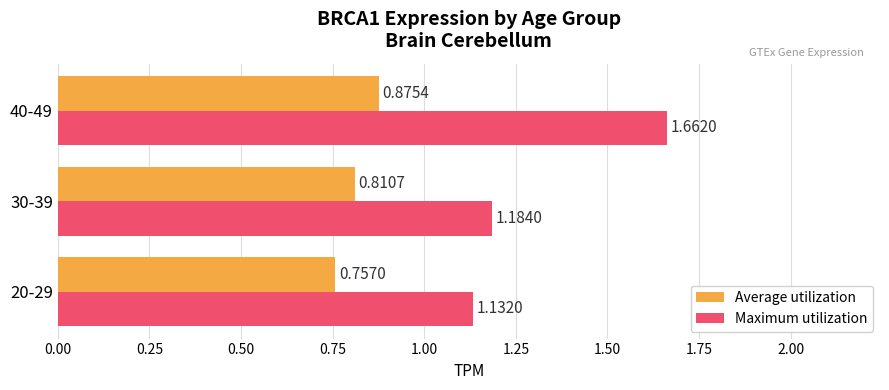

What is the difference between the maximum and minimum values in the Maximum utilization series?

0.5